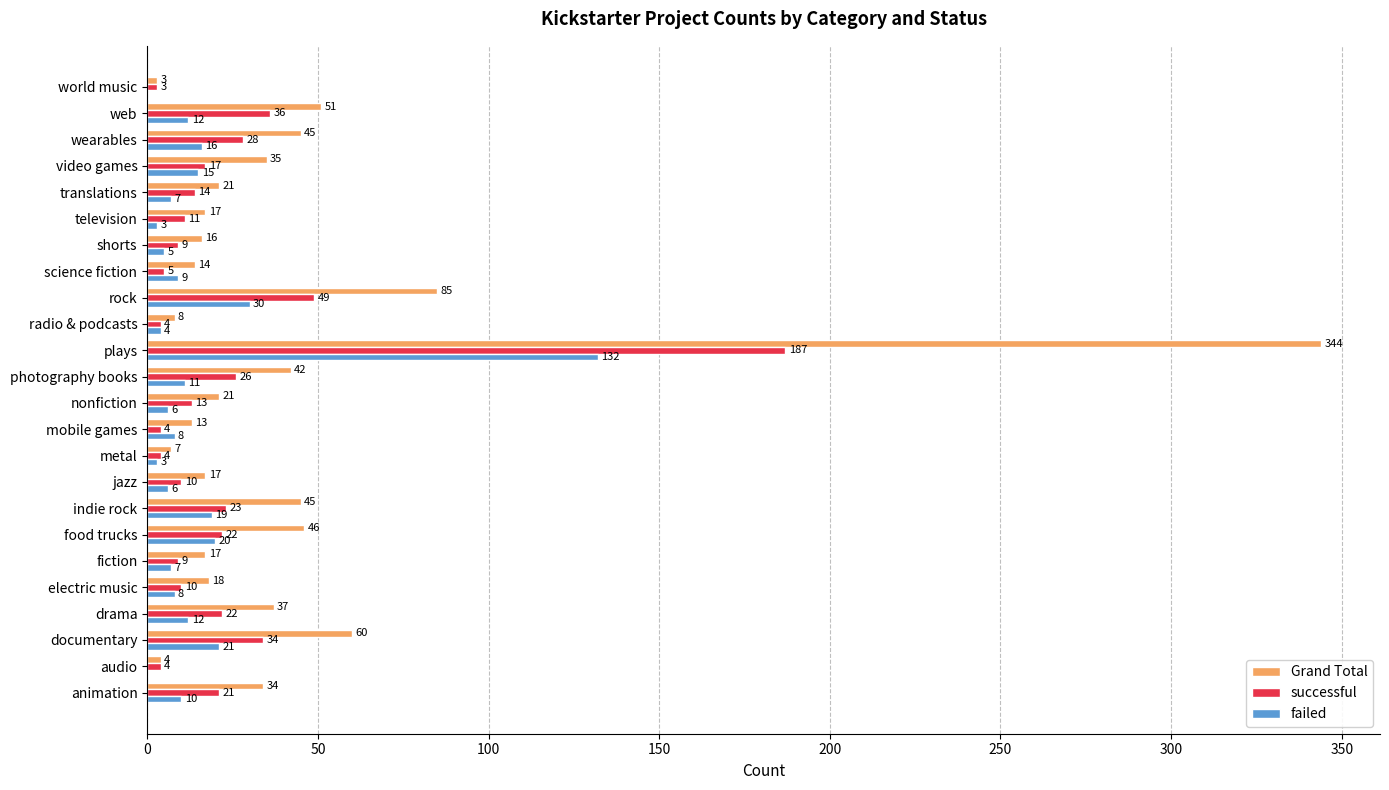

What are all the series names shown in the legend?

Grand Total, successful, failed